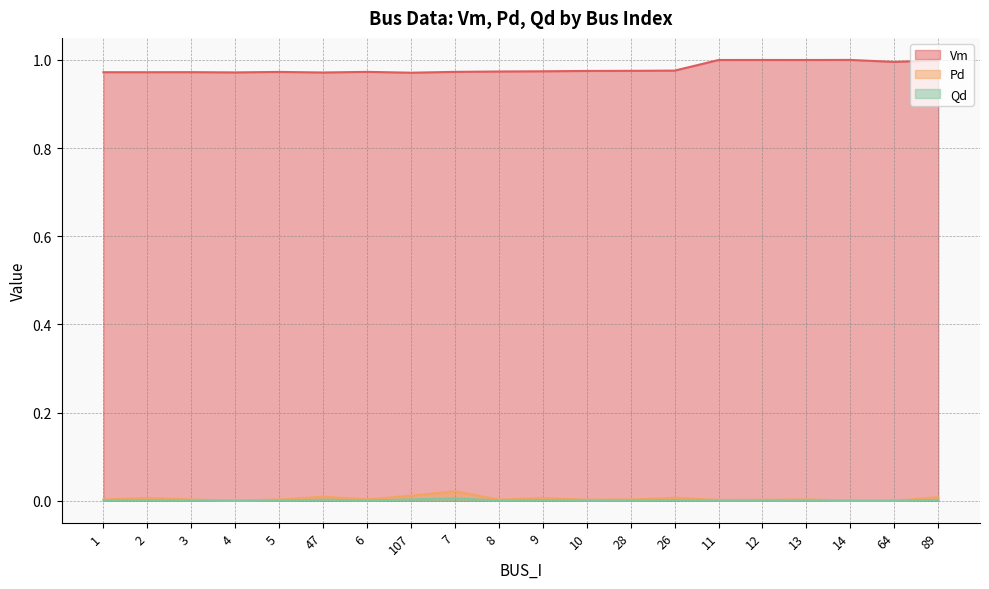

How many values in the Pd series exceed 0?

17